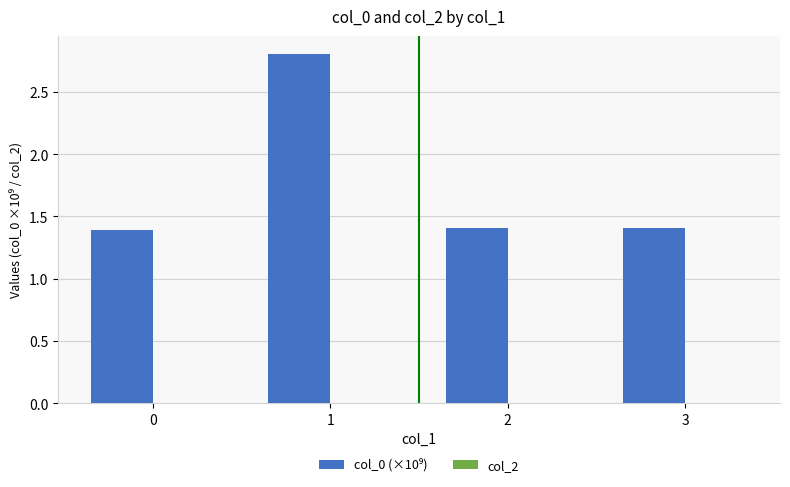

Count the values in the range 1 to 2.

3